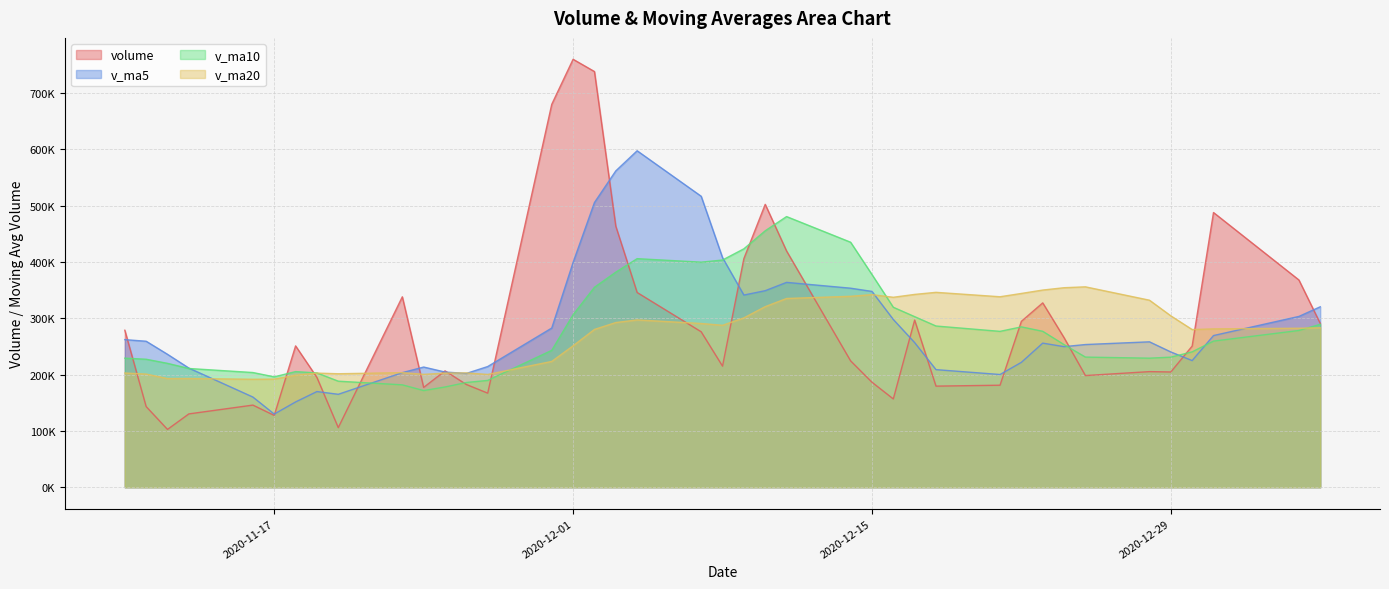

How many data points in volume are above 250735?

20